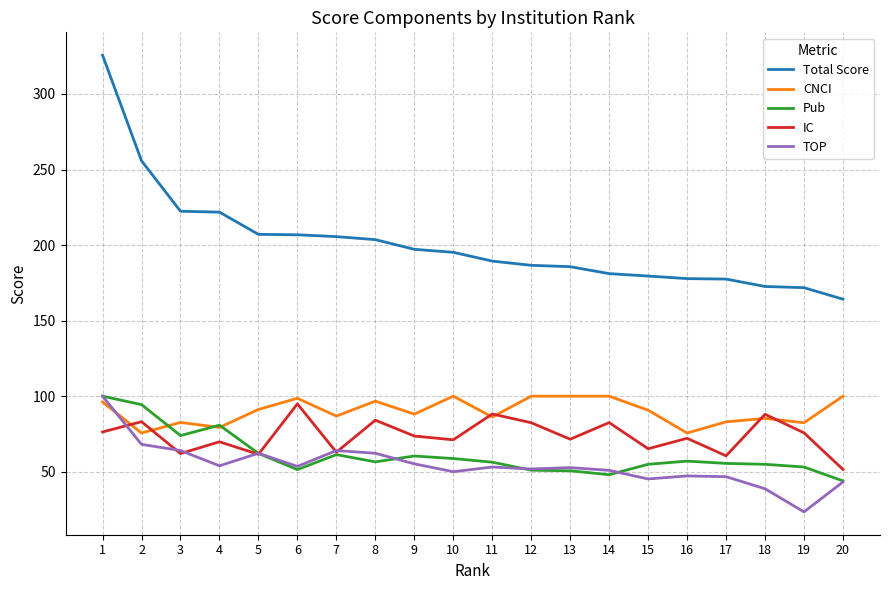

Which series has the largest total across all categories?

Total Score